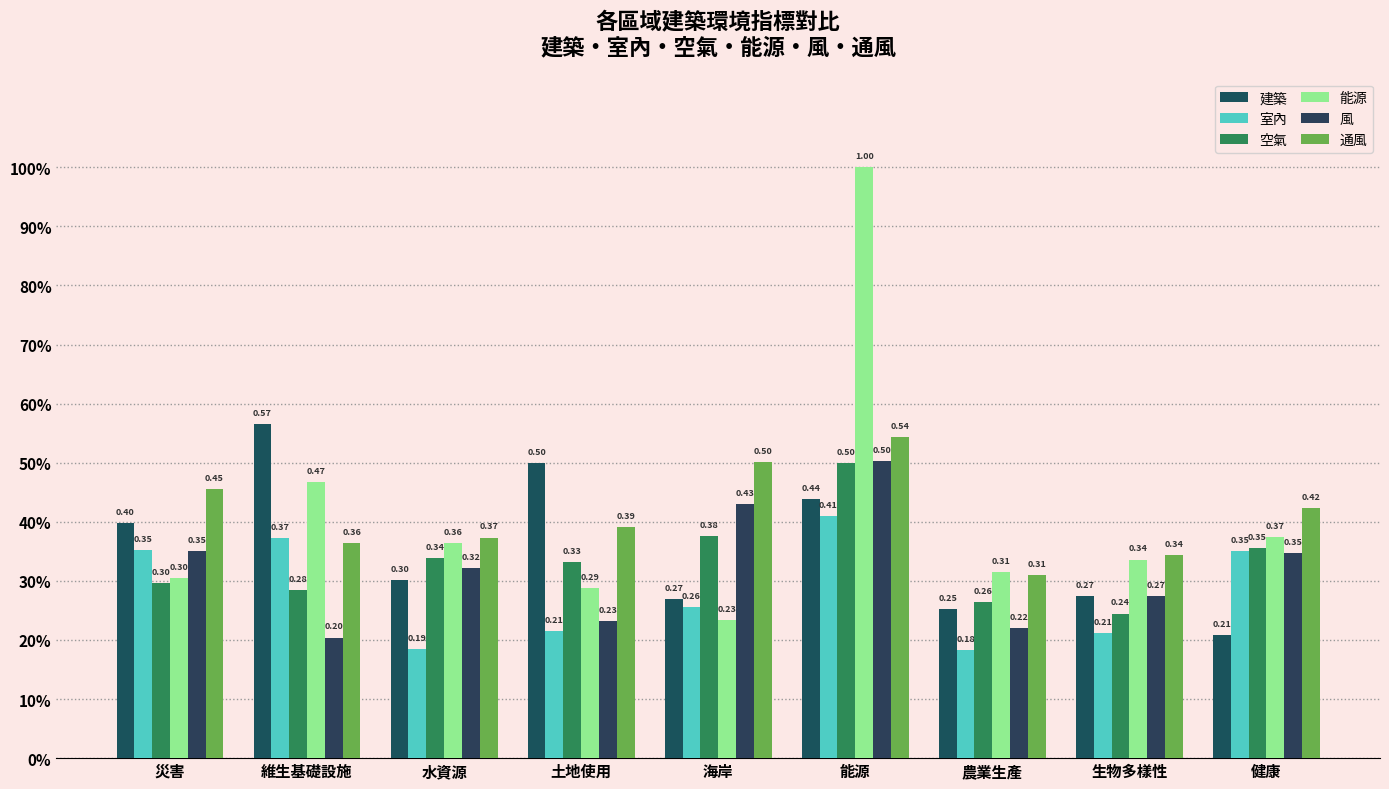

The value of 室內 at 農業生產 is 0.1. True or false?

False